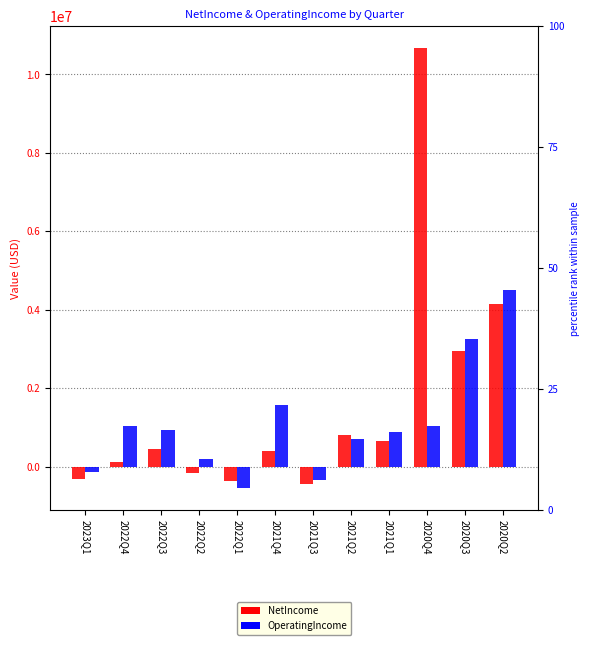

At which category does the chart reach its peak across all series?

2020Q4